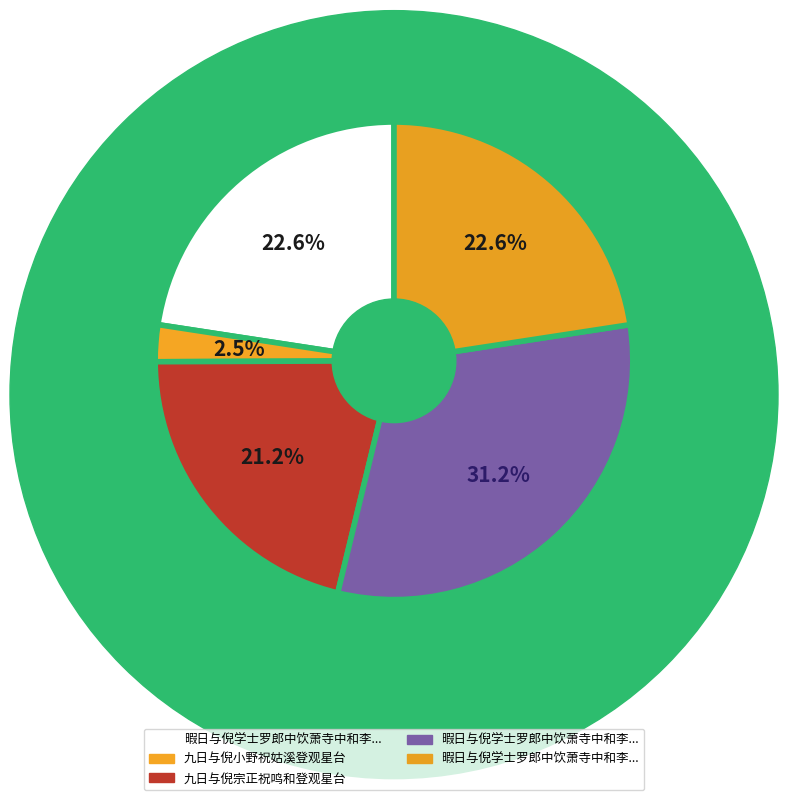

To the nearest percent, what is the average slice percentage?

20%